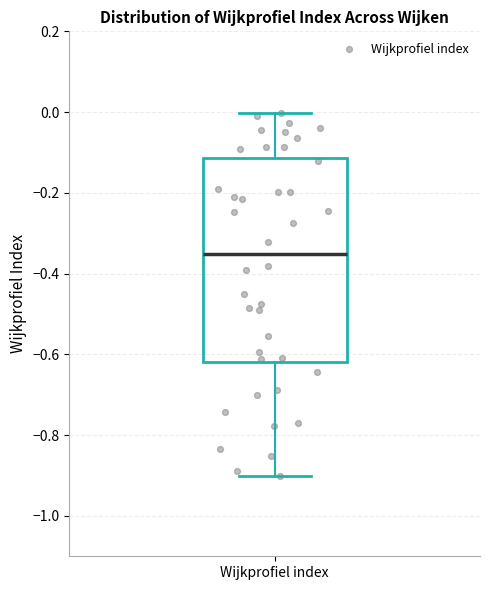

Transcribe this box plot: give where the median line is, the range the box spans, and where the two whiskers end, as read against the y-axis. The values are not printed on the chart, so give them approximately, as read against the axis.

median -0.36, box -0.62 to -0.12, whiskers -0.90 to 0.00